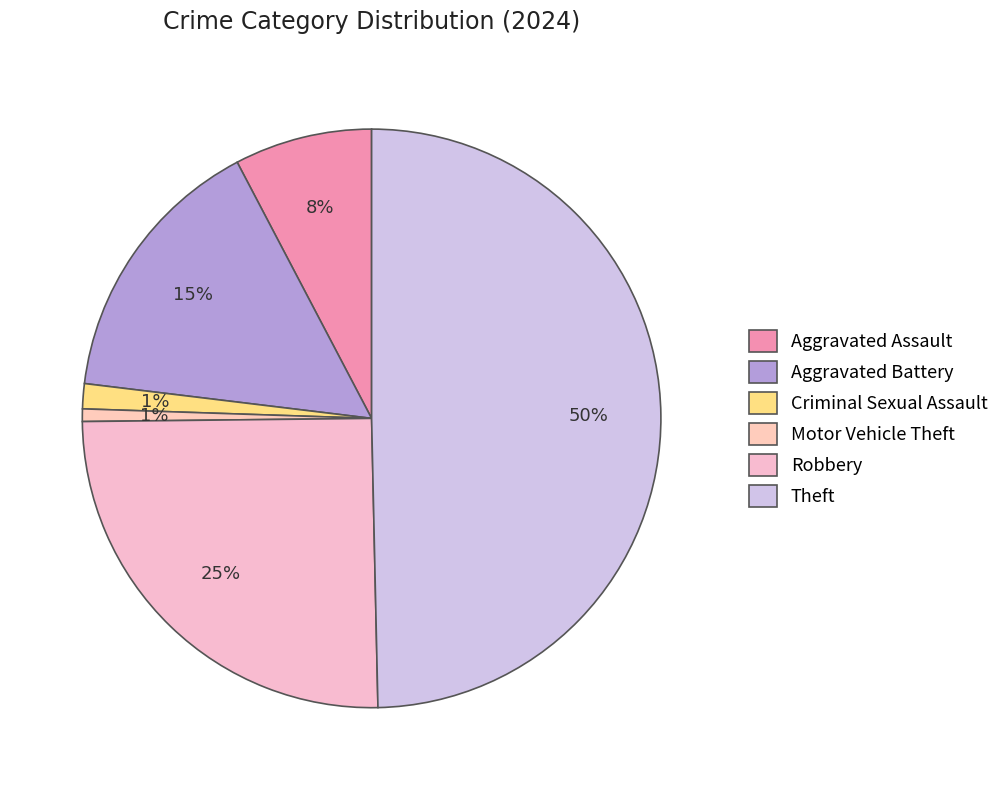

Count the number of slices in the pie.

6